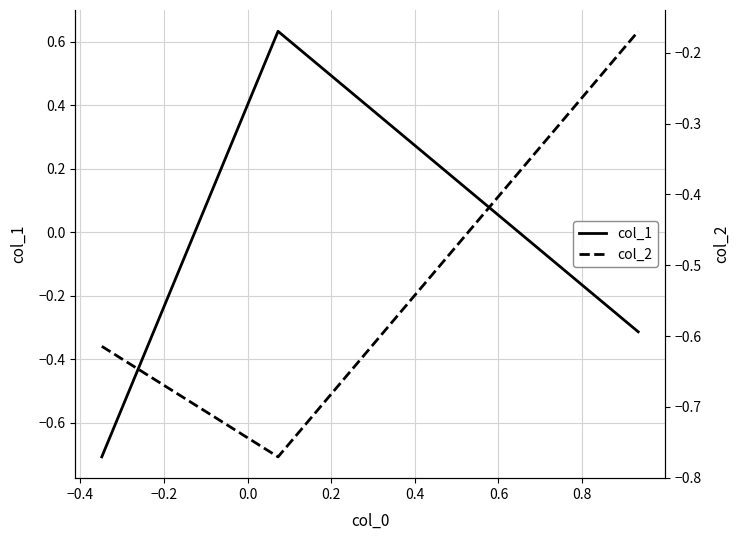

What is the difference between the maximum and second lowest values in the col_2 series?

0.4